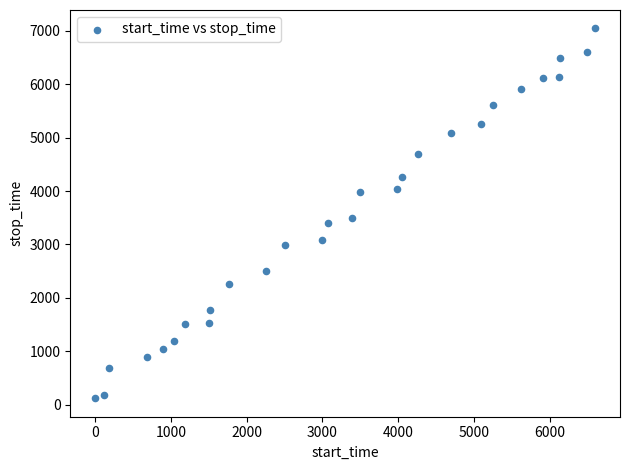

What Y value in the scatter plot is closest to 3582?

3490